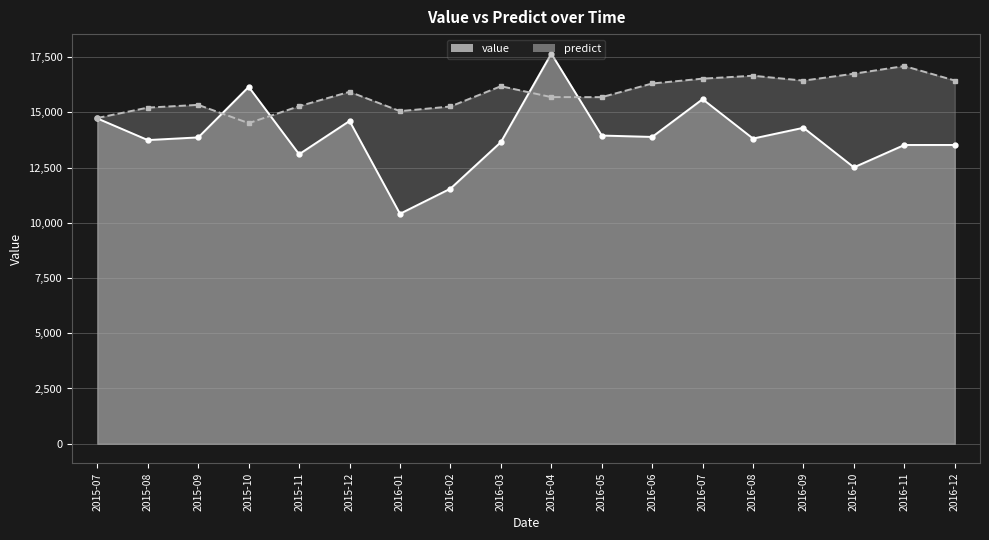

True or false: predict has more than 2 interior local peaks.

True